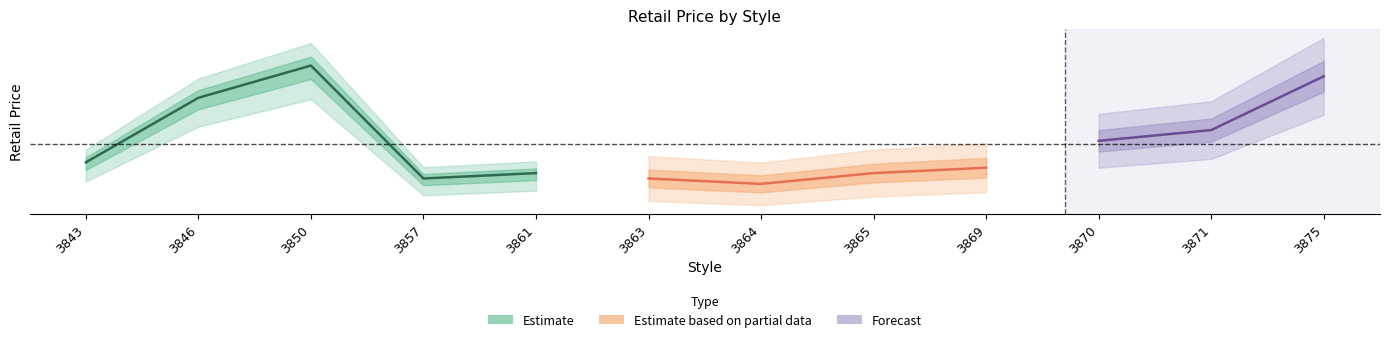

Which has a higher value, 3870 or 3846?

3846